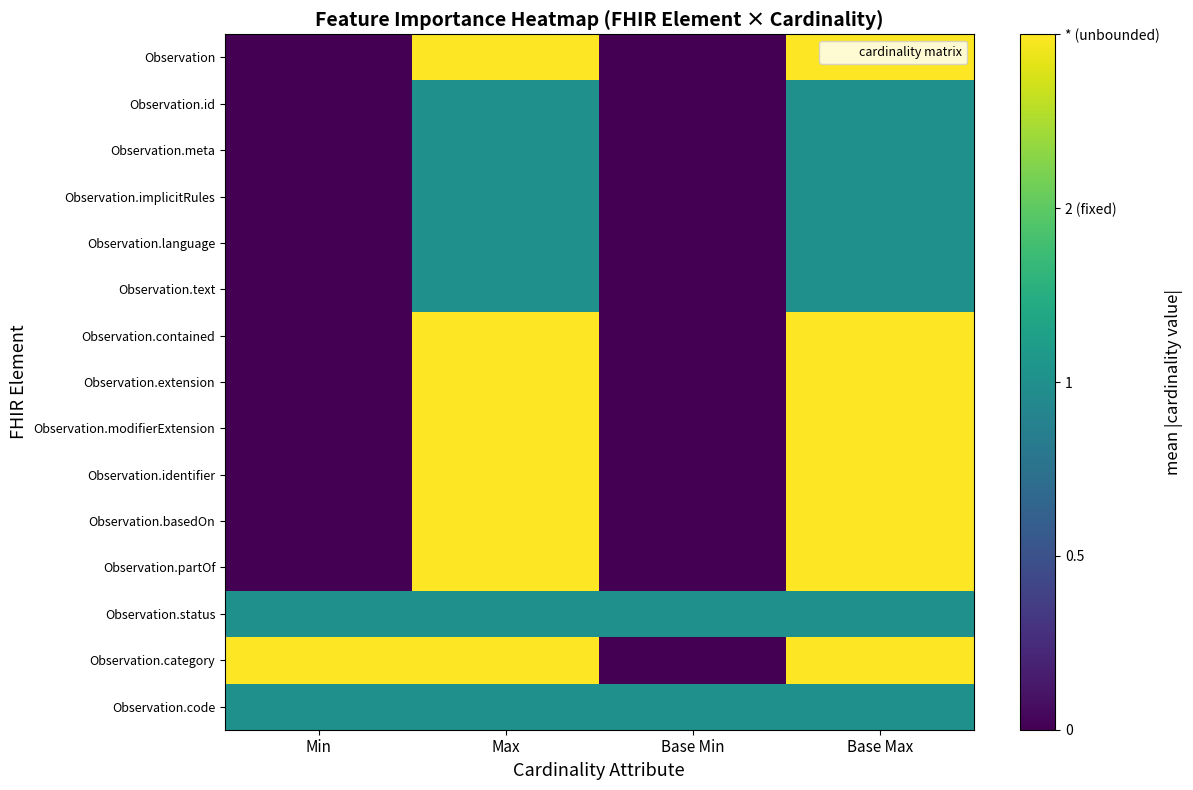

At which category is the sum across all series the highest?

Max